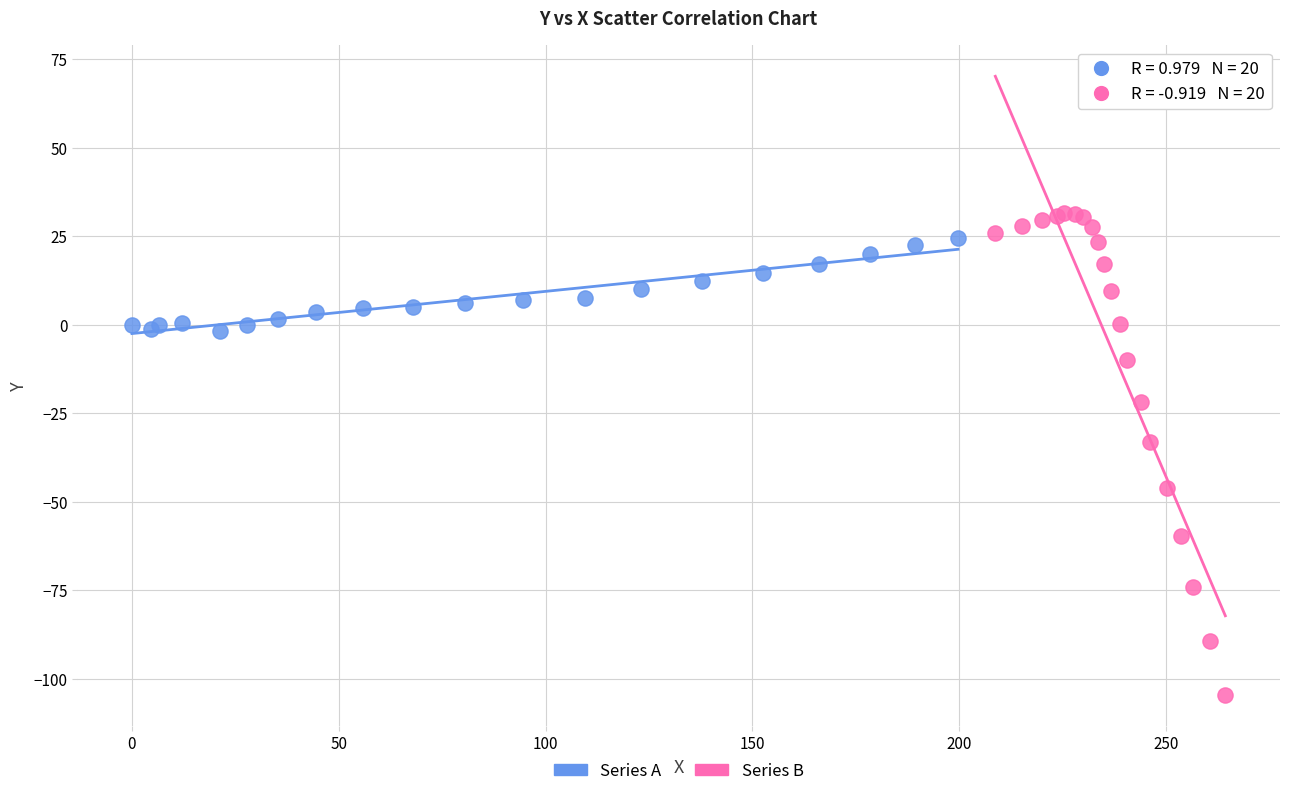

Which series has the largest Y range (max minus min)?

Series B